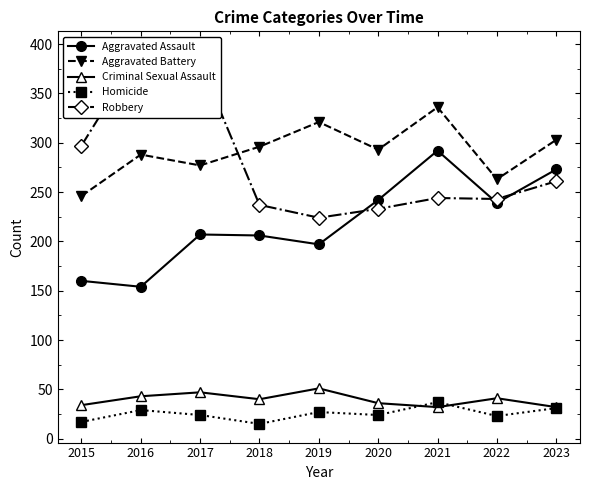

True or false: Robbery and Homicide cross at least once.

False